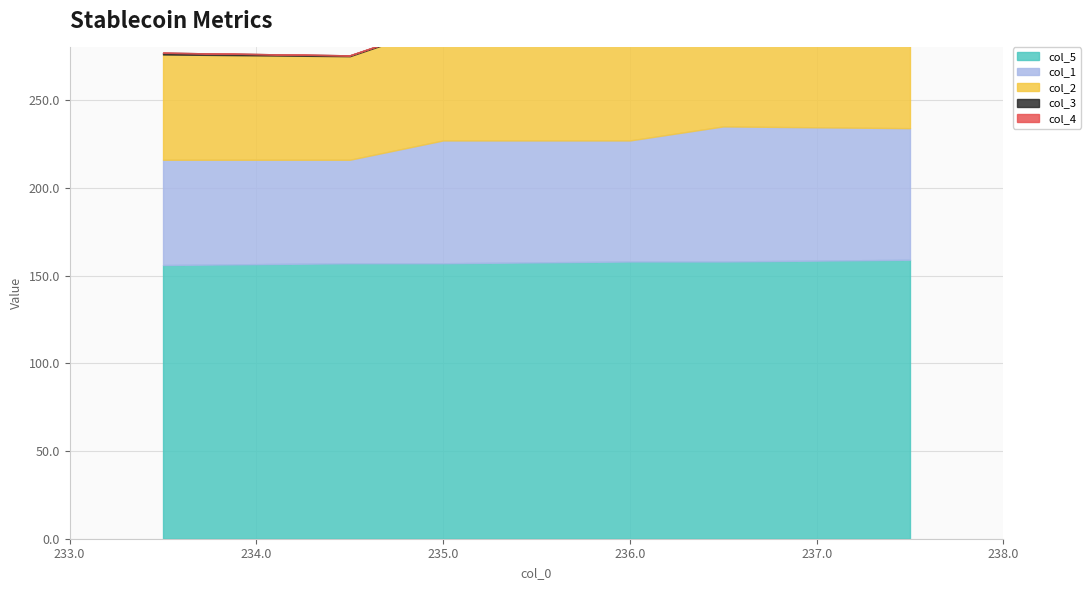

Reading left to right, what are all the values shown in this chart?

col_1: 60.0	59.0	70.0	69.0	77.0	75.0
col_2: 60.0	59.0	66.0	65.0	70.0	69.0
col_5: 156.0	157.0	157.0	158.0	158.0	159.0
col_3: 1.0	0.5	0.5	0.5	1.0	0.5
col_4: 0.0	0.0	0.0	0.0	0.0	0.0